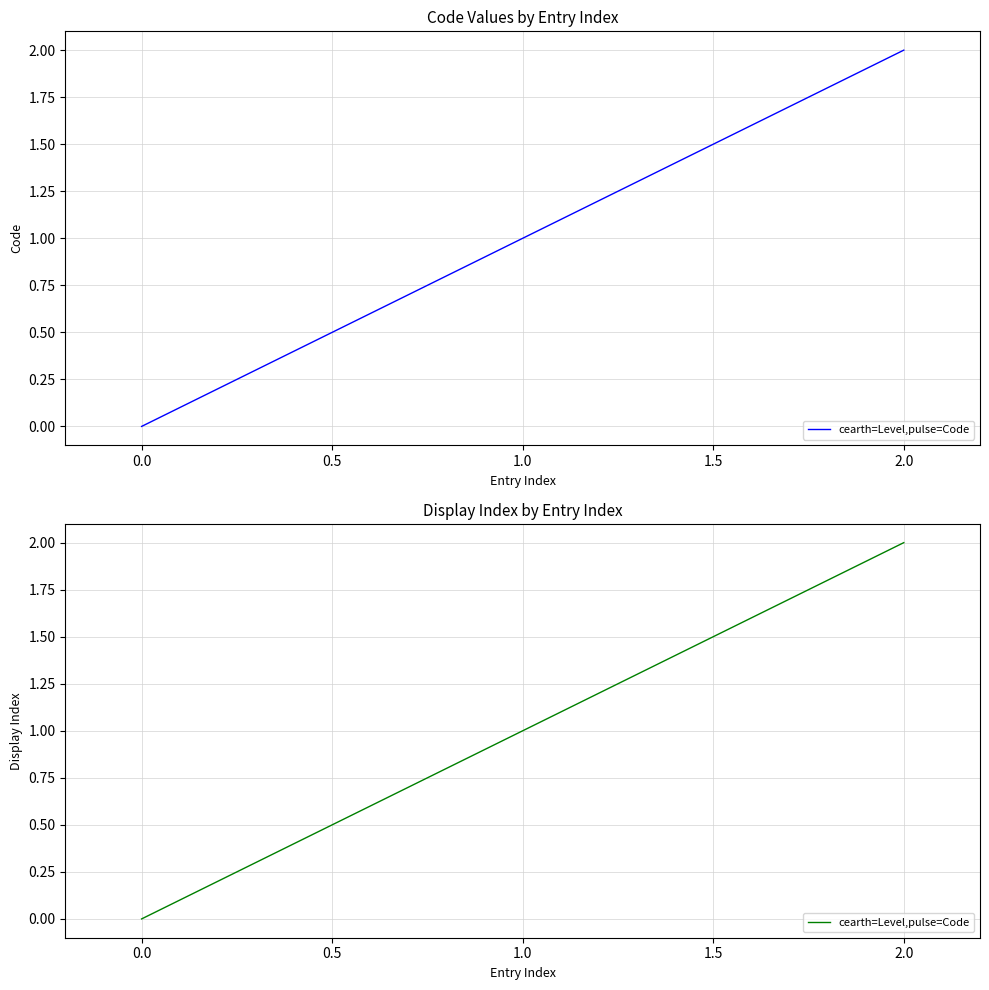

True or false: the data shows 1 at 0.0.

False